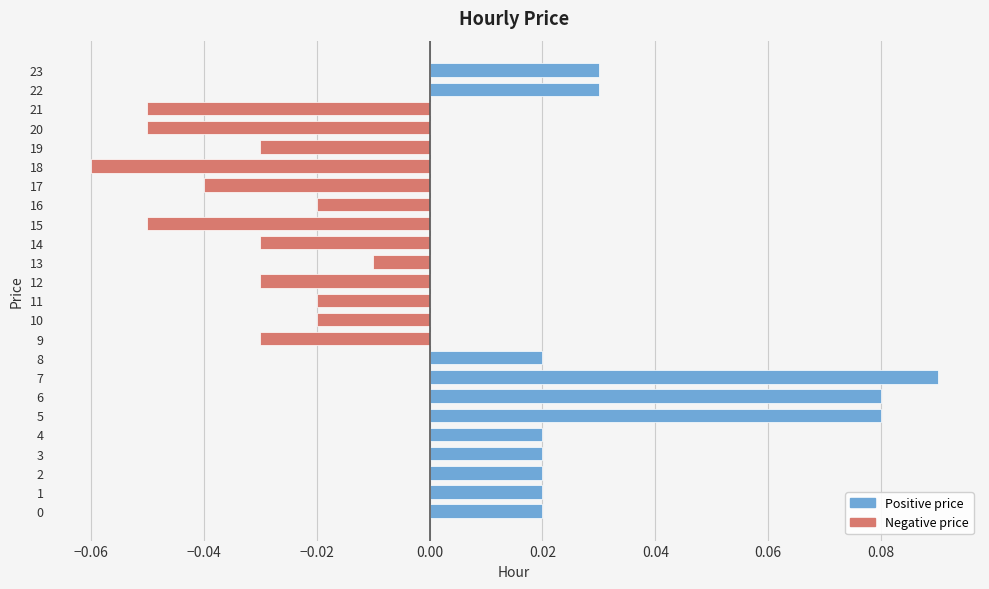

How many values exceed 0?

11